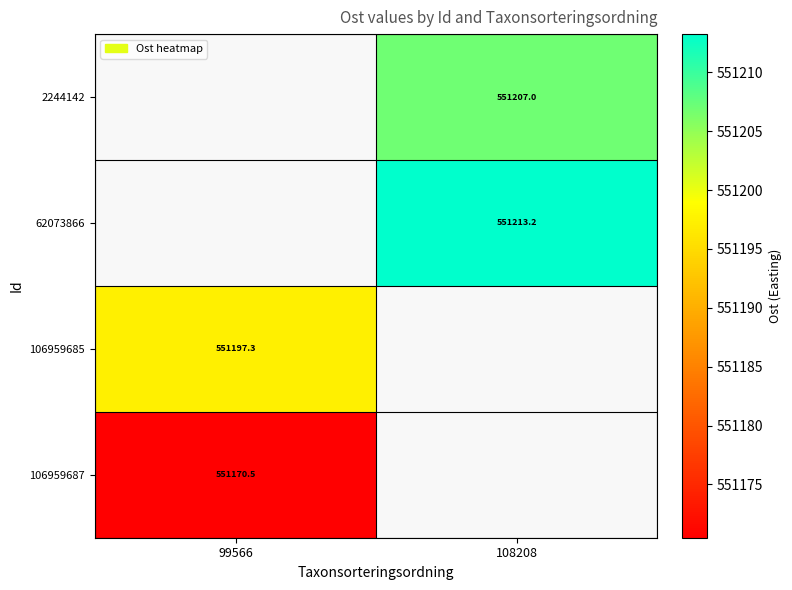

Rank the categories by 2244142 value from lowest to highest.

99566, 108208